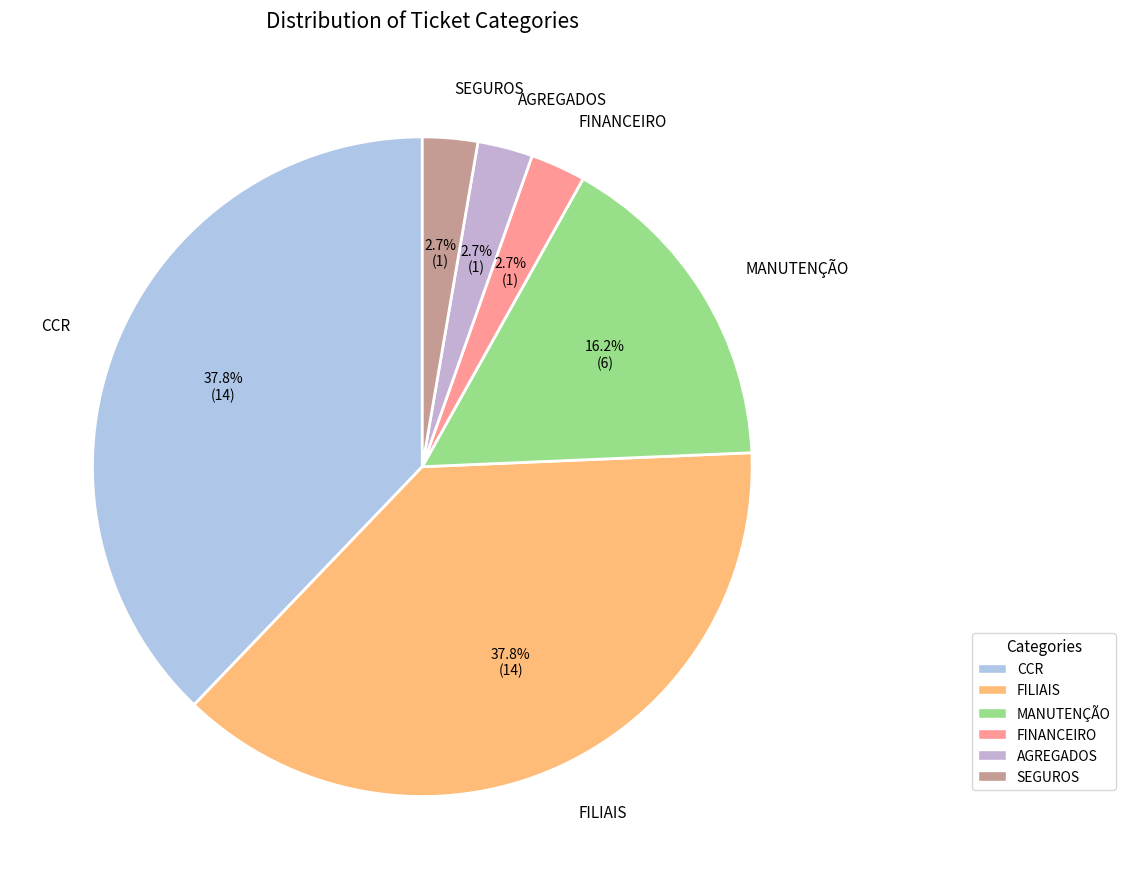

To the nearest percent, what percentage of the pie is CCR?

38%